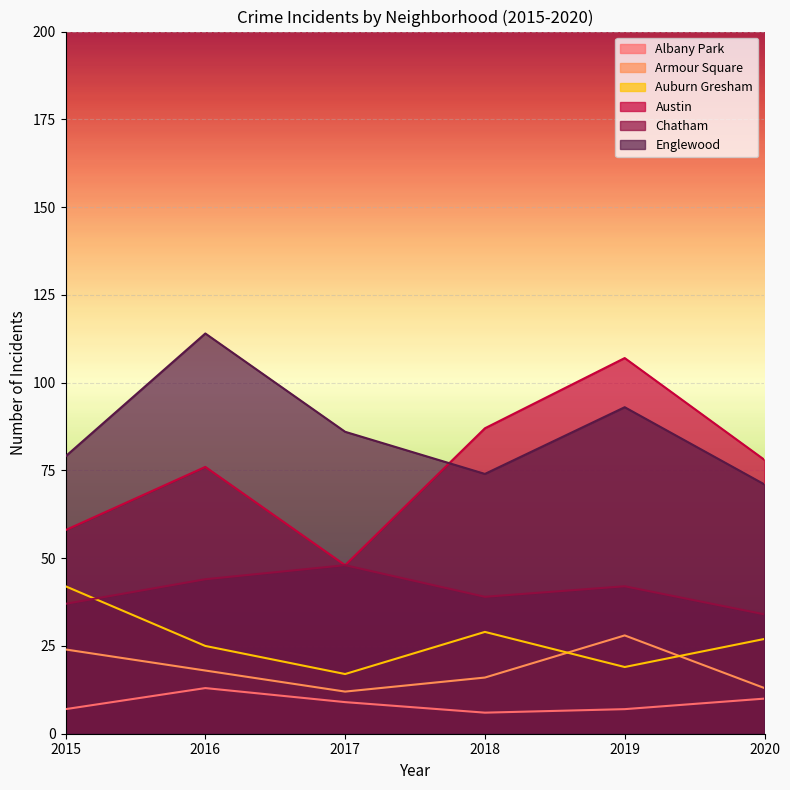

How many lines are shown in the chart?

6